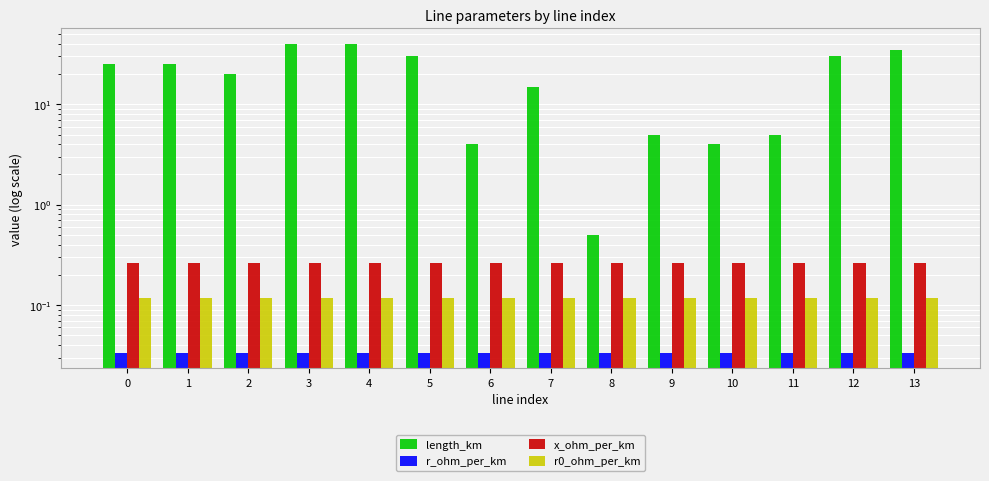

What are all the series names shown in the legend?

length_km, r_ohm_per_km, x_ohm_per_km, r0_ohm_per_km